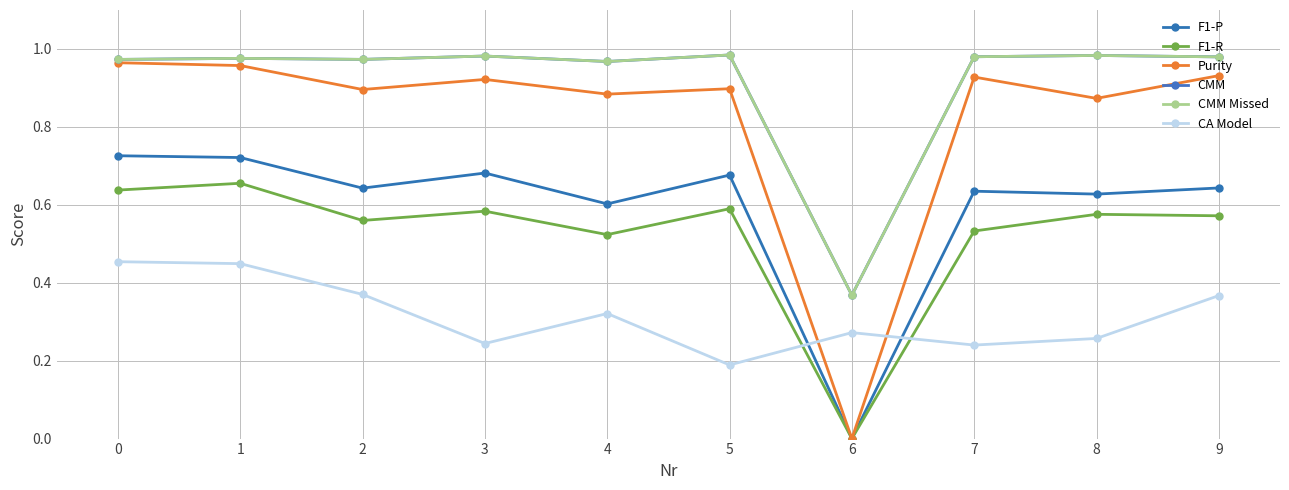

The value of CMM at 9 is 1.0. True or false?

True